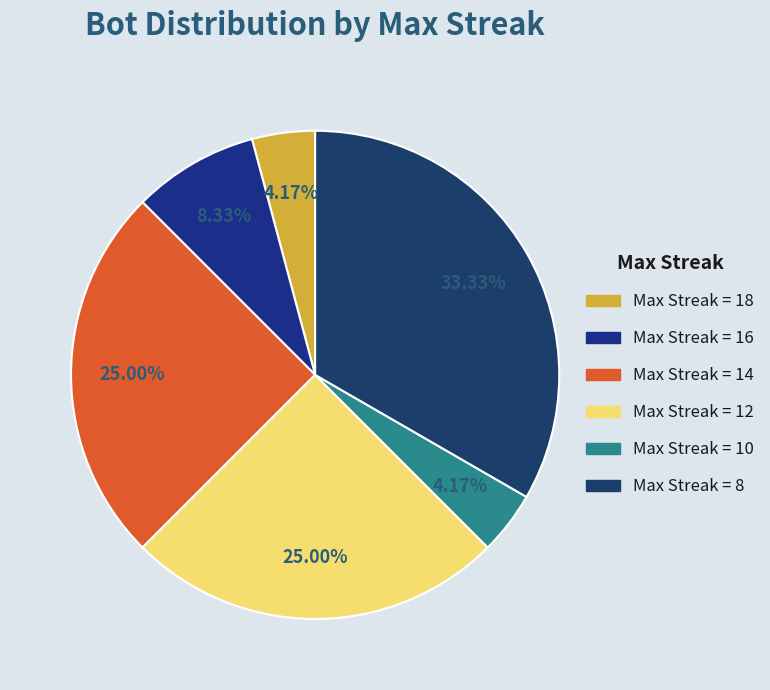

How many segments does this pie chart have?

6